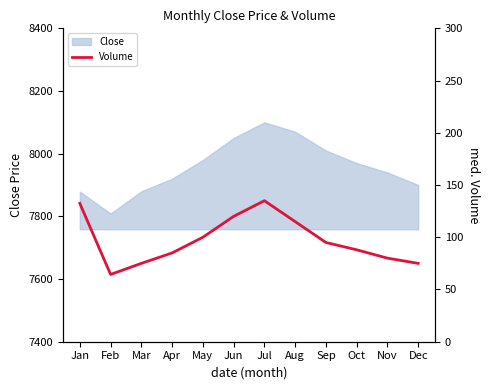

The Close series shows 7980.0 at May. True or false?

True